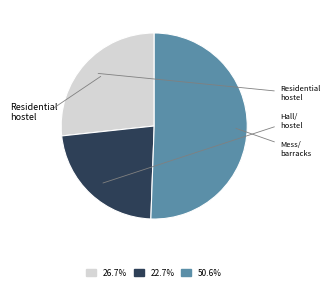

Is there a majority slice in this chart?

Yes